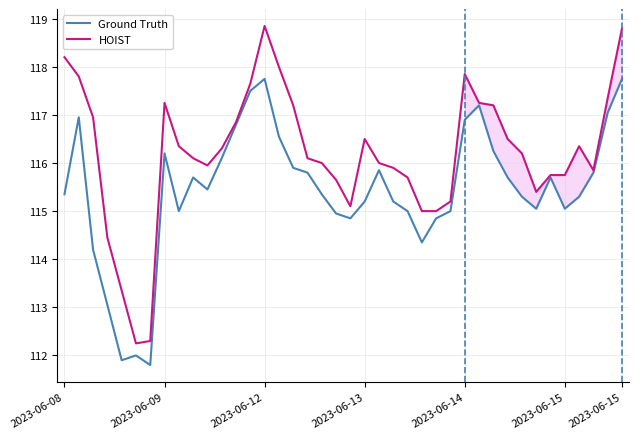

Which series has the largest range (max minus min)?

HOIST